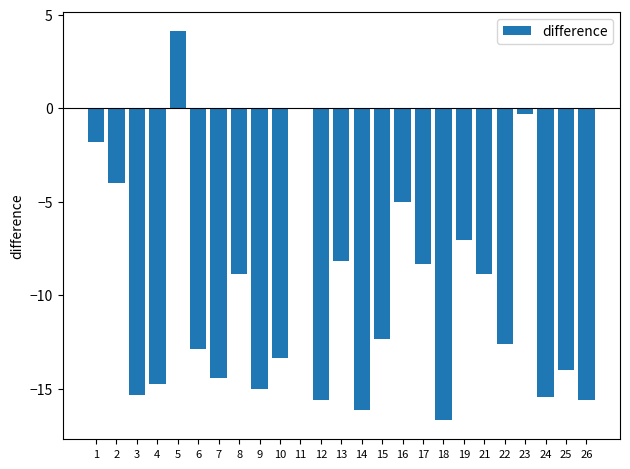

The chart shows a value of -15.4 at 3. True or false?

True